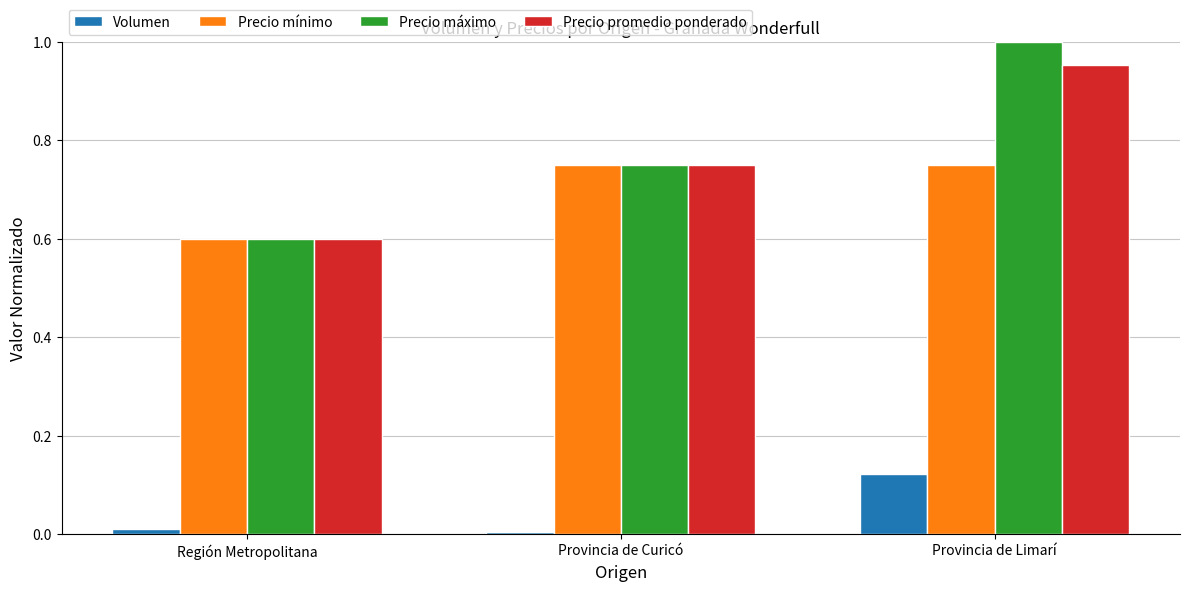

Count the Precio mínimo values in the range 0 to 1.

3